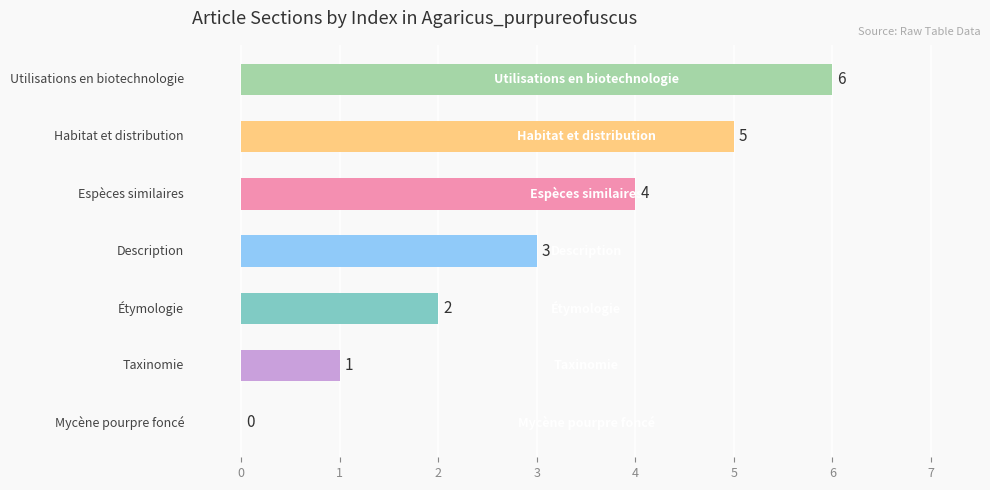

What is the sum of all values?

21